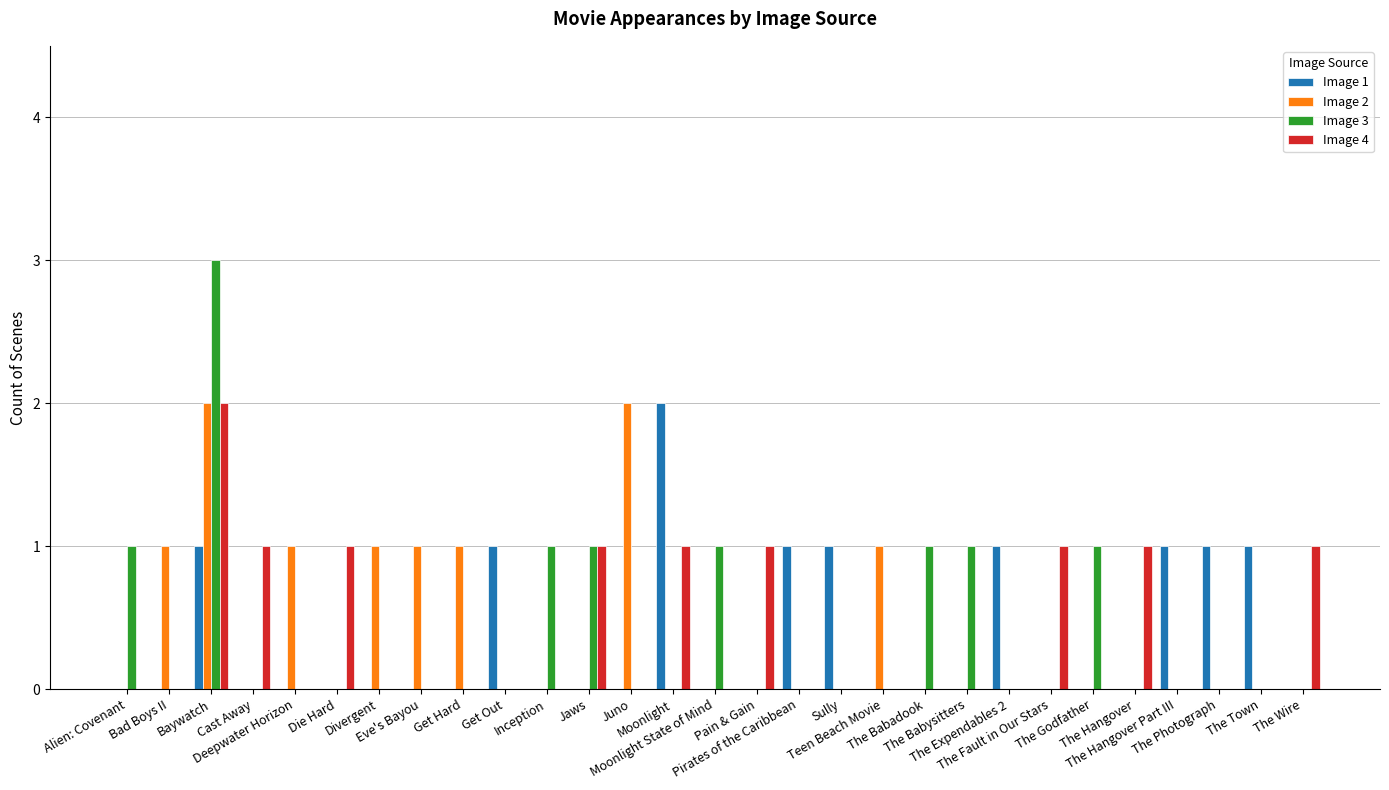

What is the maximum value shown in the chart?

3